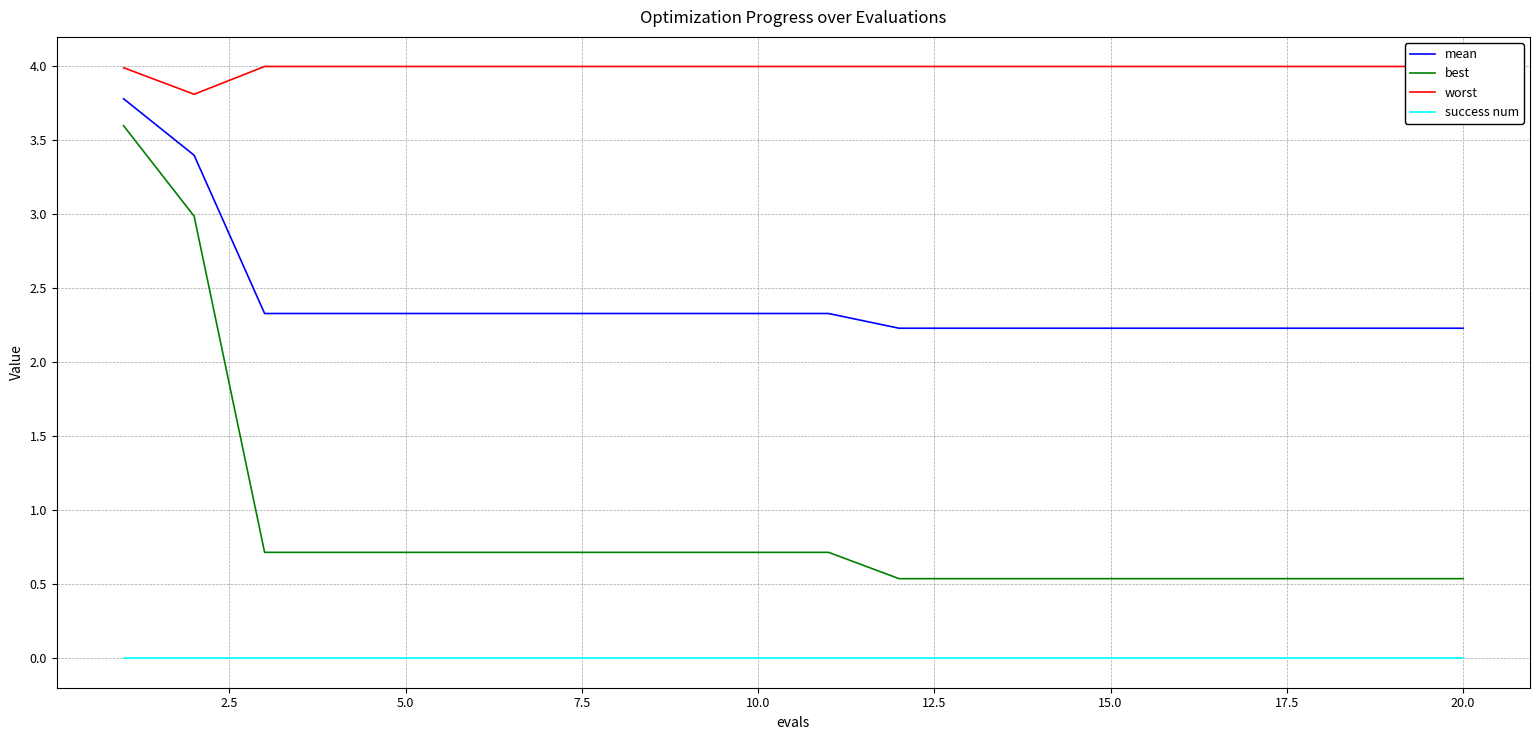

Is this an area chart (filled region under the line)?

No